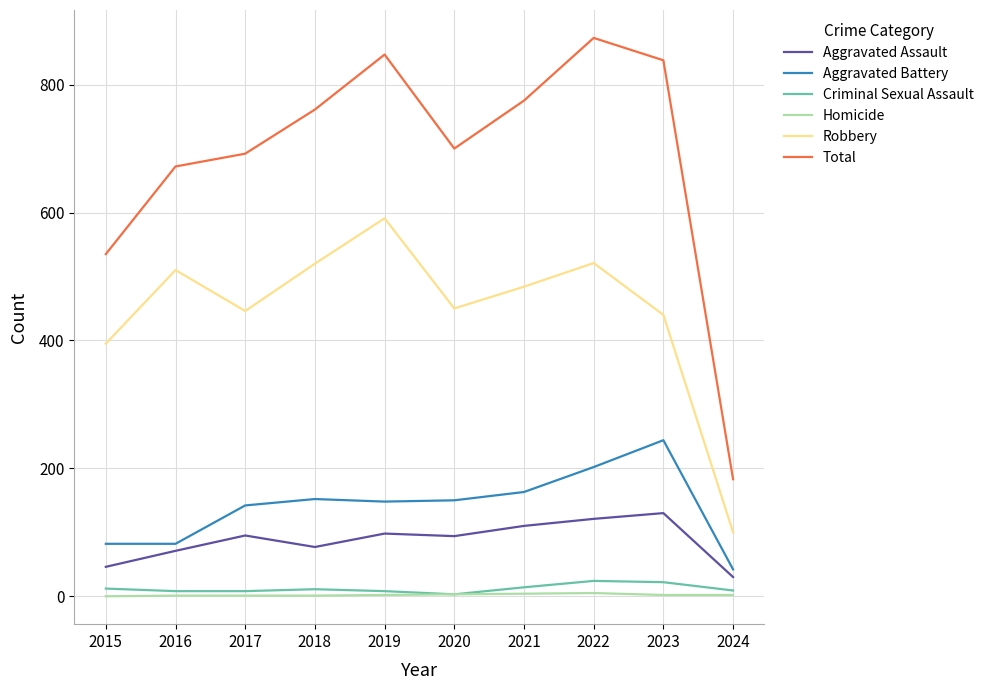

Where is Robbery nearest to the value 345?

2015